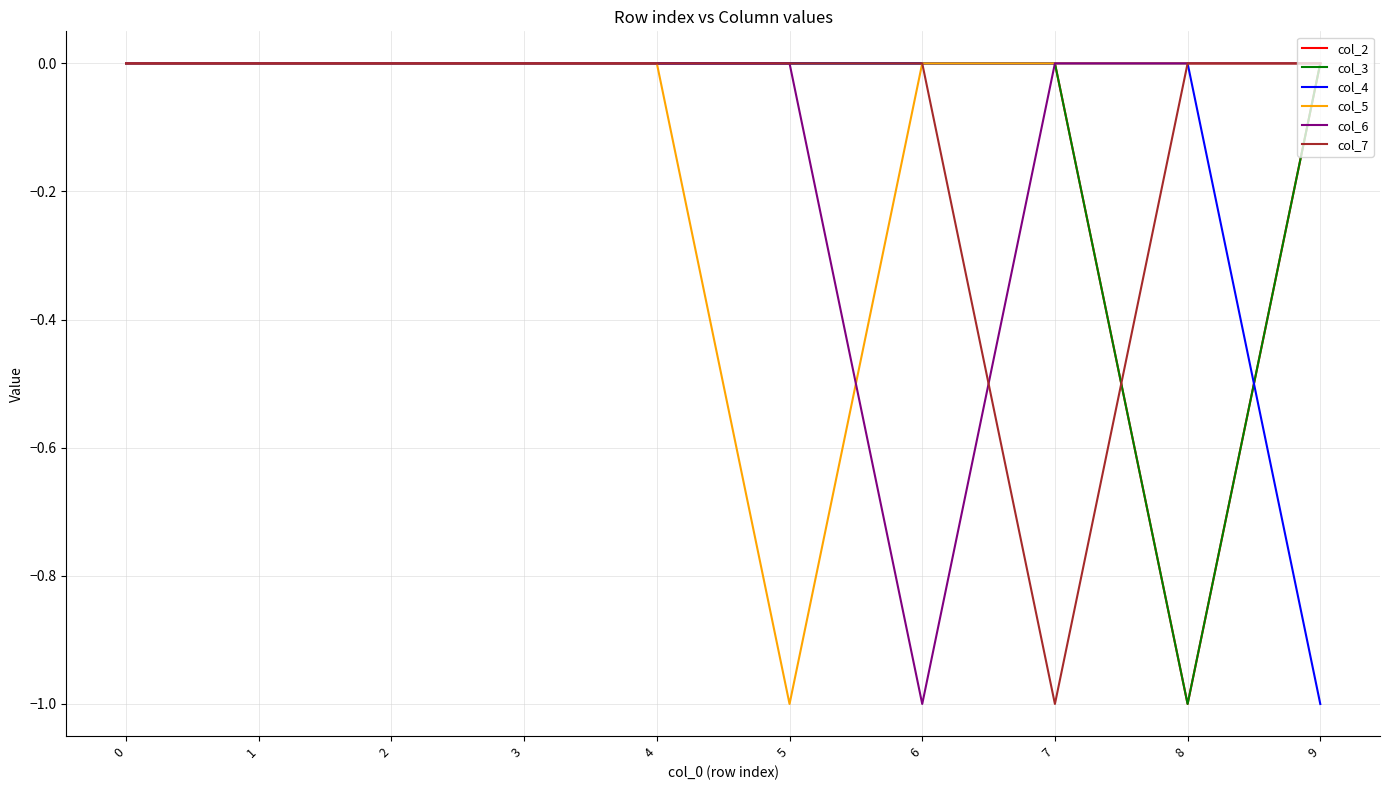

Which category has the lowest value across all series?

8